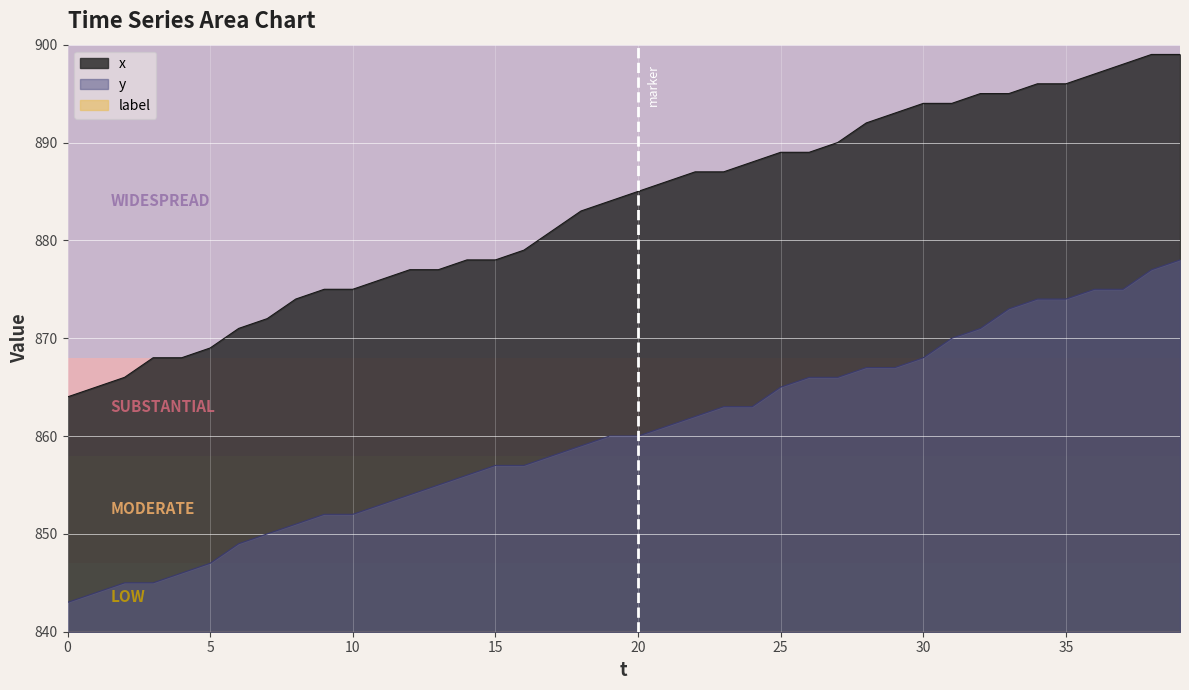

True or false: y has more than 2 points higher than both neighbors.

False